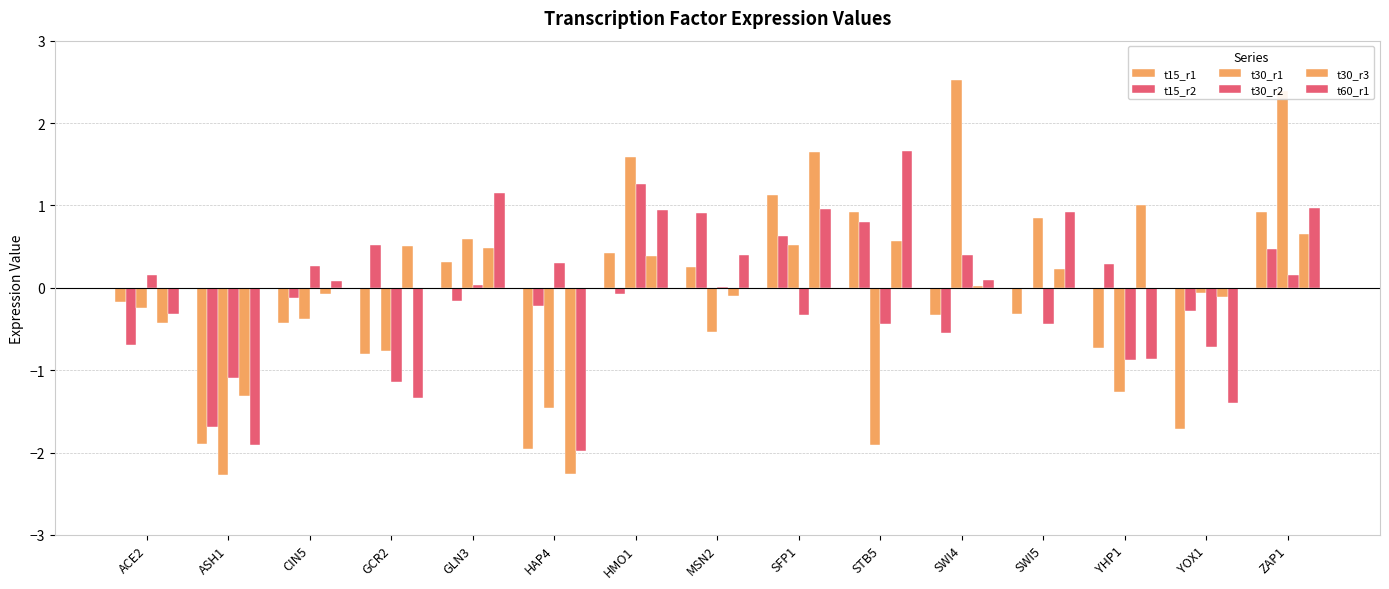

How many distinct data groups are displayed?

6